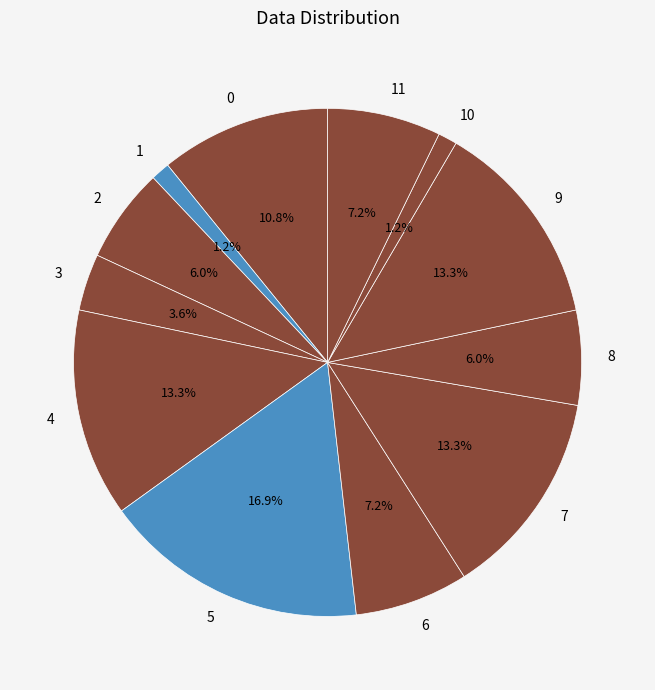

What portion of the pie excludes 1?

98.8%